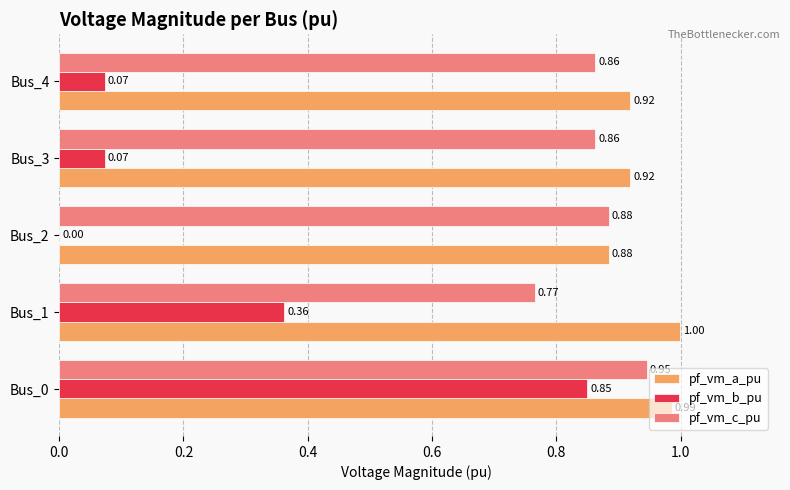

At which category is the sum across all series the highest?

Bus_0